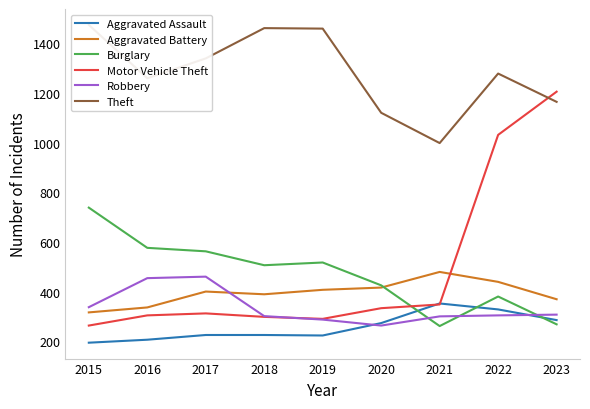

The value of Burglary at 2022 is 380. True or false?

True